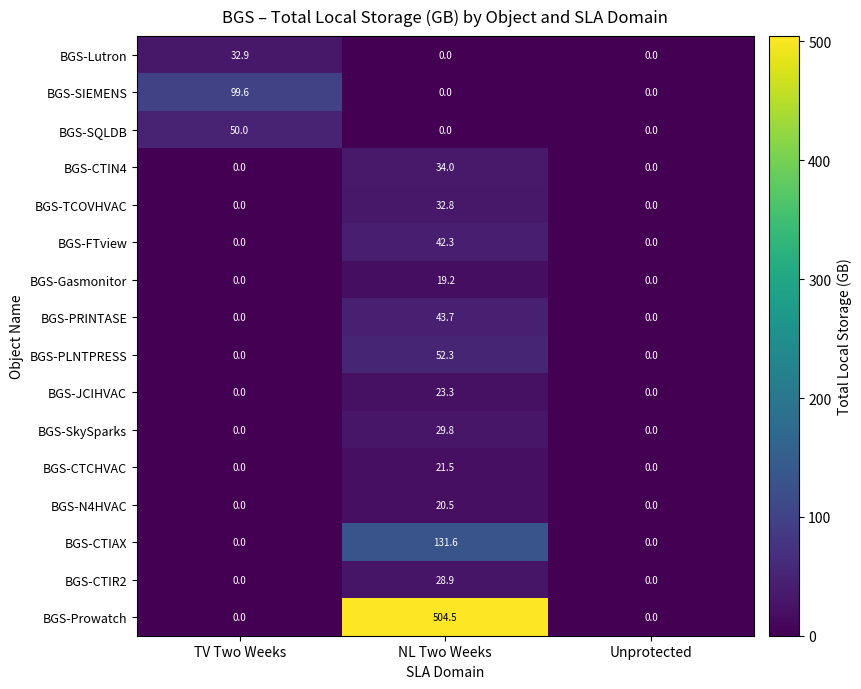

Read the BGS-CTIAX value at NL Two Weeks.

131.6